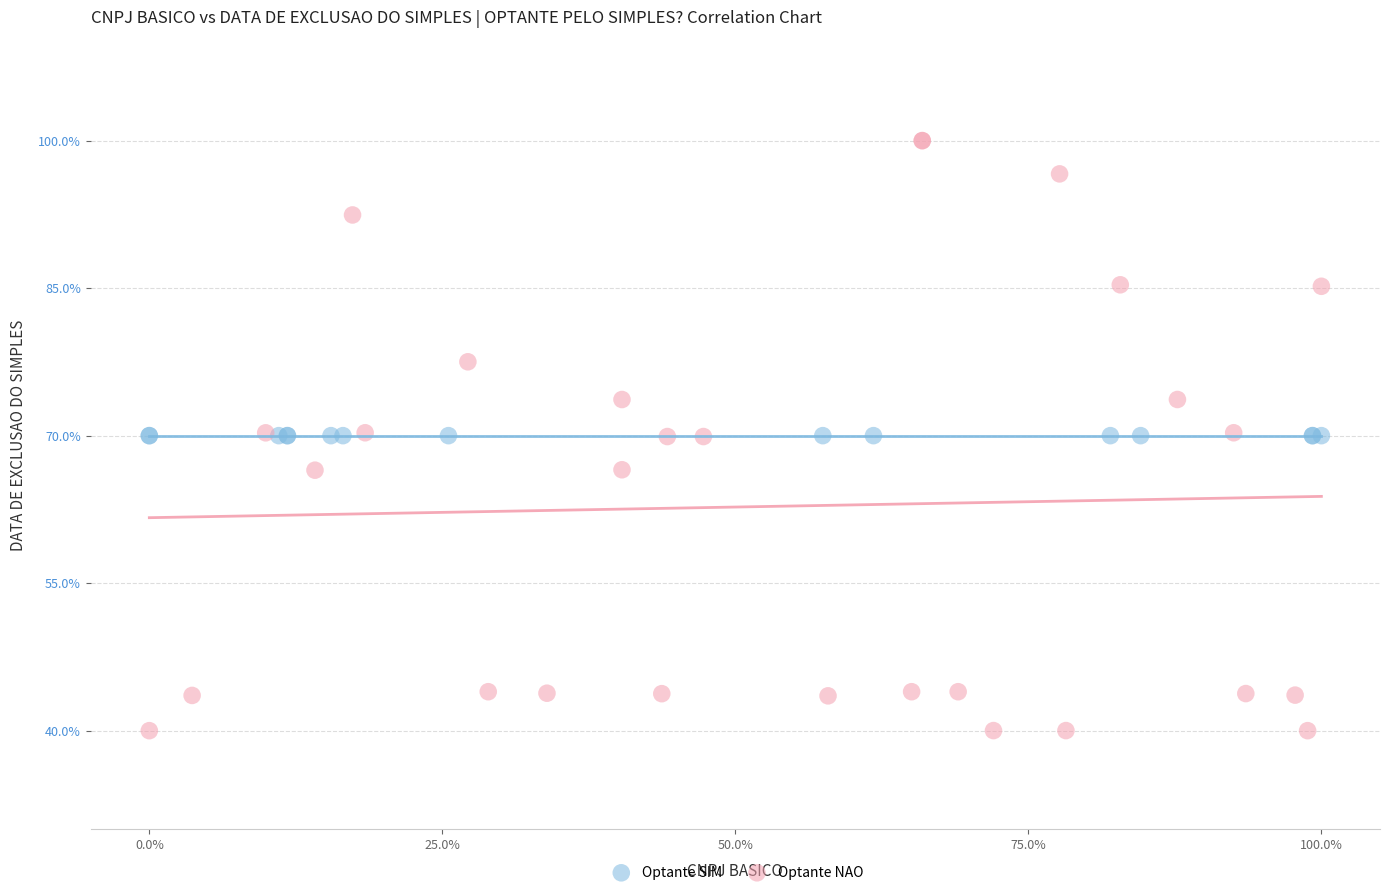

Which series reaches the maximum Y coordinate?

Optante NAO